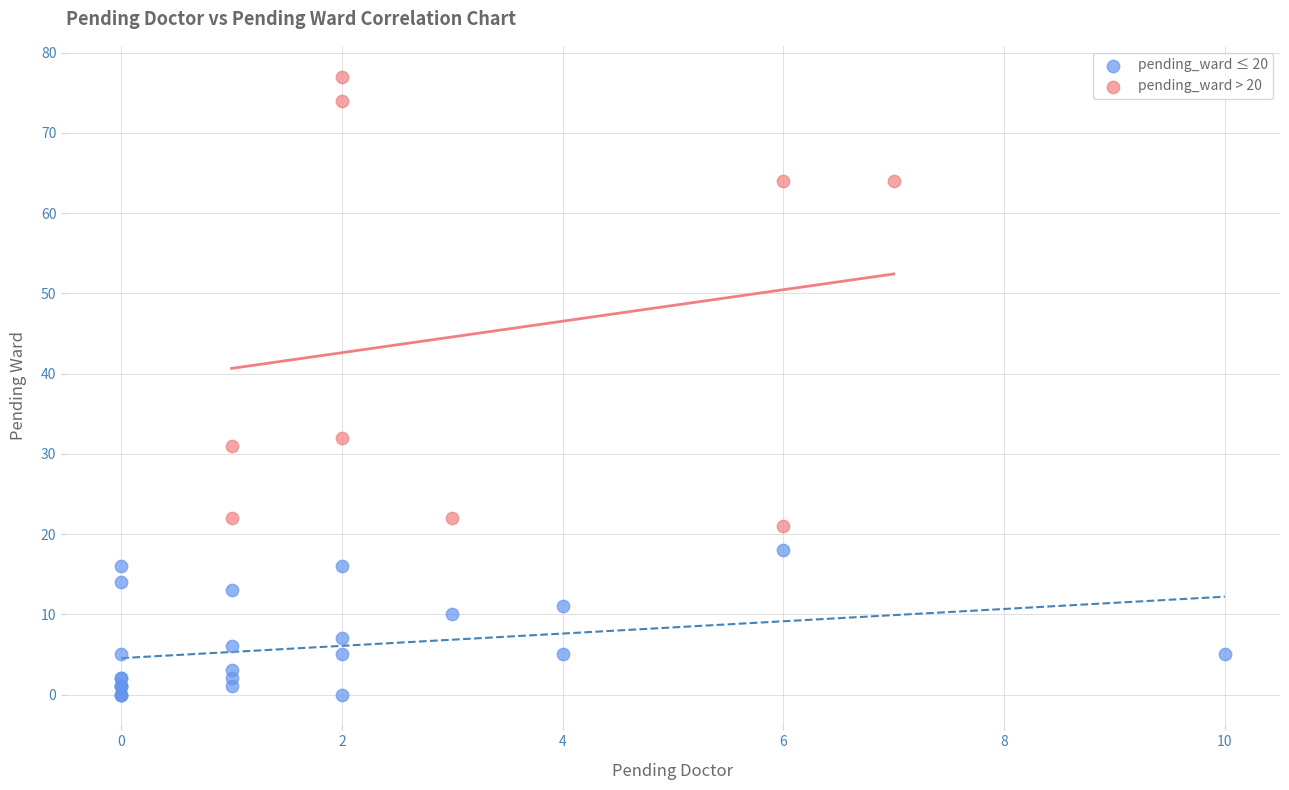

Which series contains the lowest Y value?

pending_ward ≤ 20